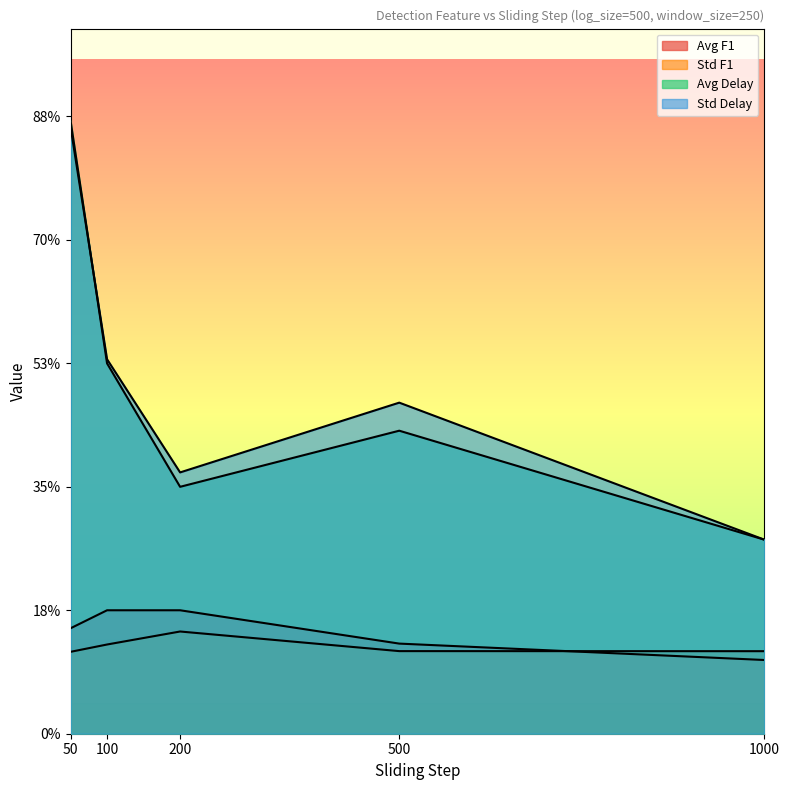

Is it true that cpd_avg_delay equals 5.0 at 50?

True